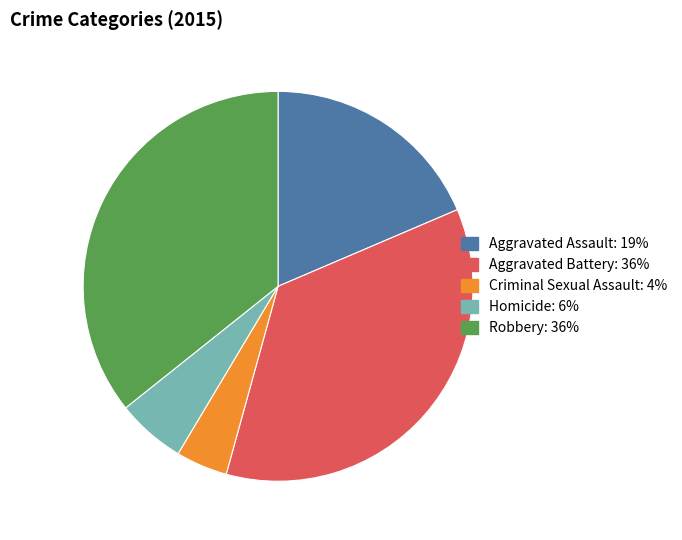

Which category has the smallest portion of the pie?

Criminal Sexual Assault